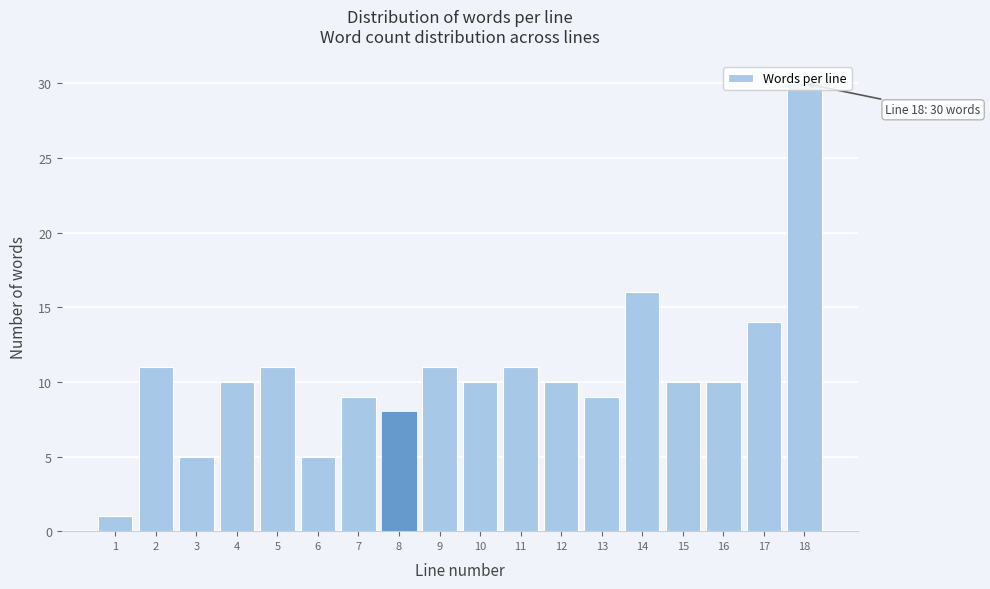

What is the value of the 2nd bar from the left?

11